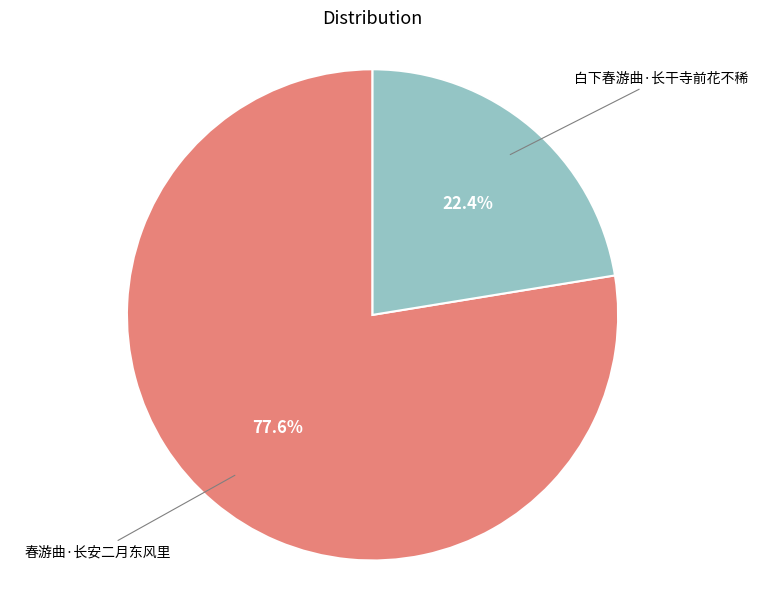

Is there any slice that represents more than half of the pie?

Yes